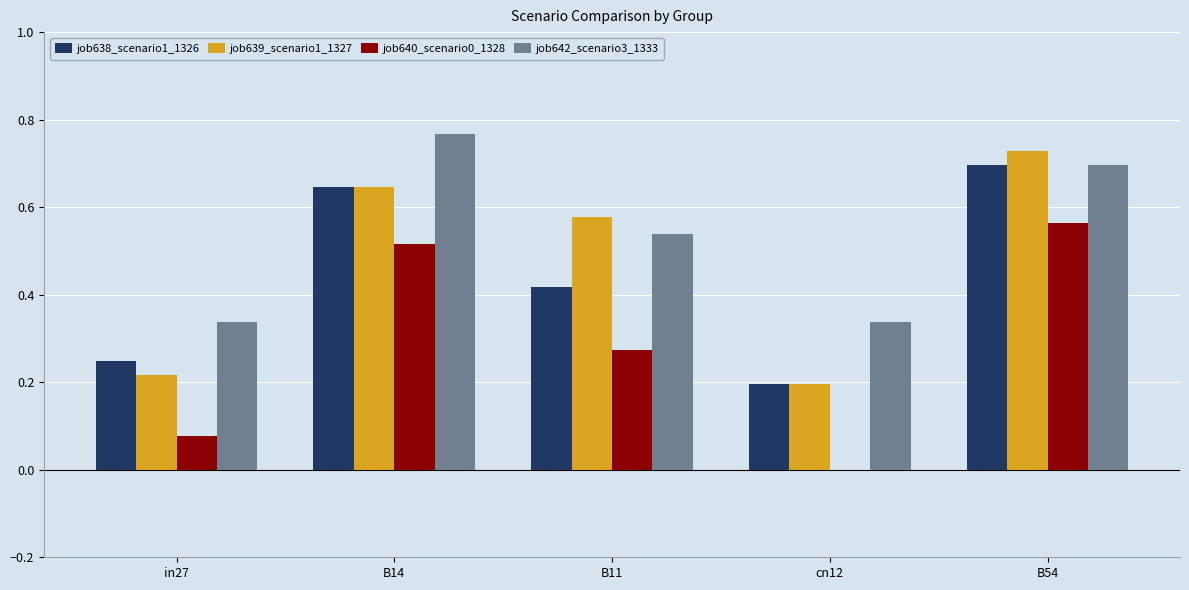

At which label does job640_scenario0_1328 reach its peak?

B54